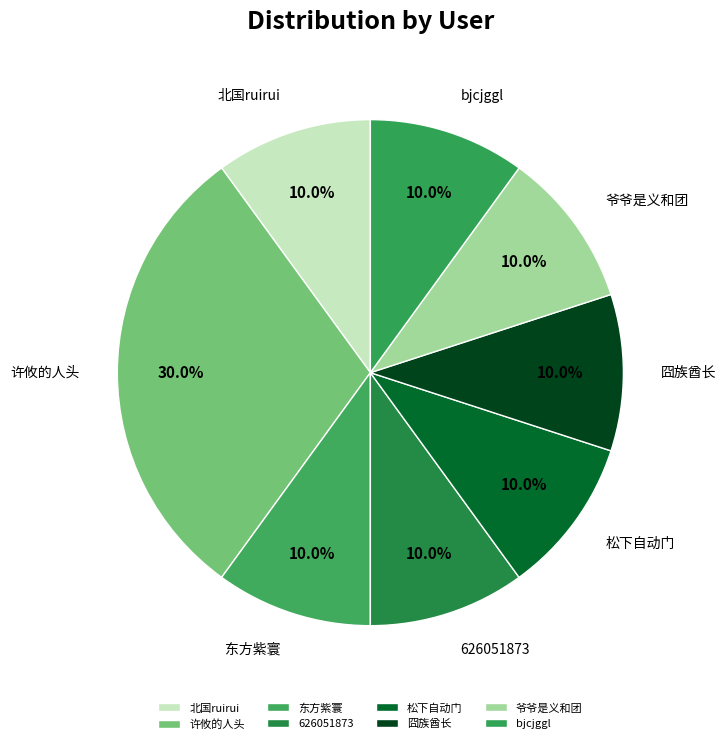

Approximately how many times larger is the value at 许攸的人头 compared to 626051873?

3.0